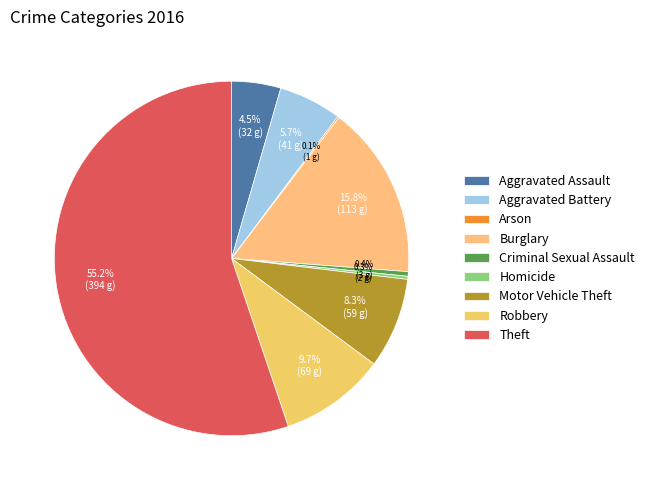

Which category has the smallest portion of the pie?

Arson